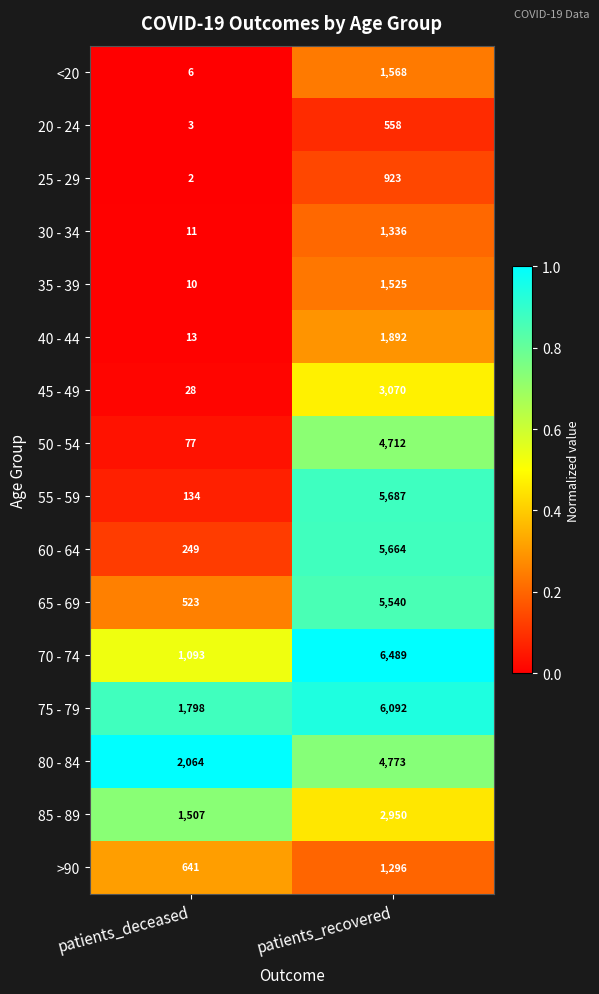

At which label is 25 - 29 closest to 462?

patients_deceased